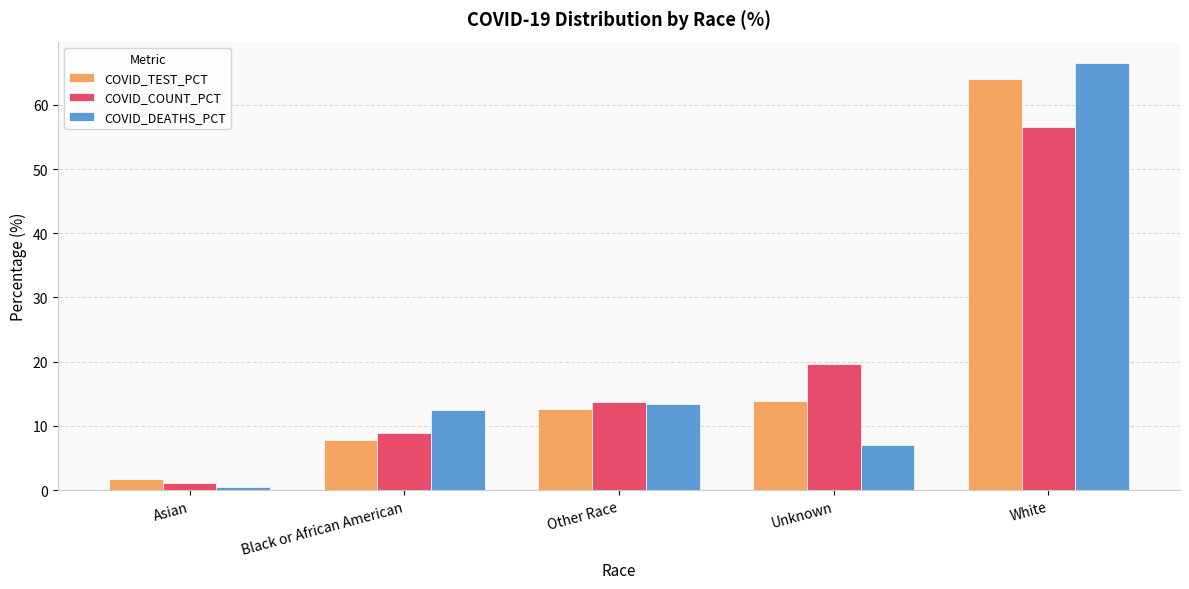

Which category has the highest value in the COVID_COUNT_PCT series?

White